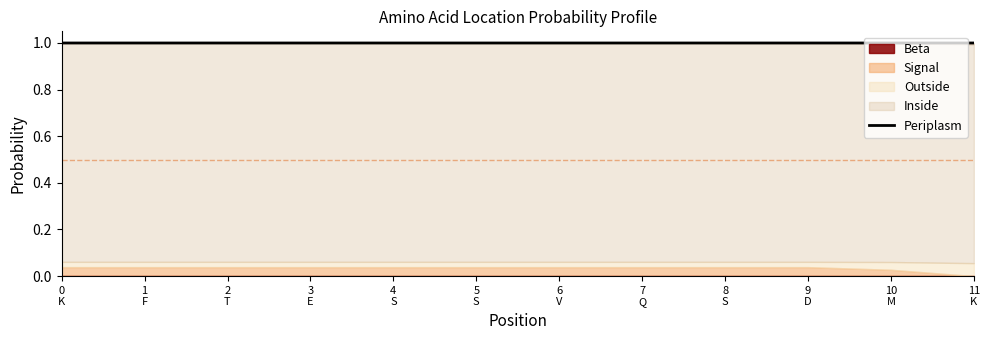

What is the average value?

1.0